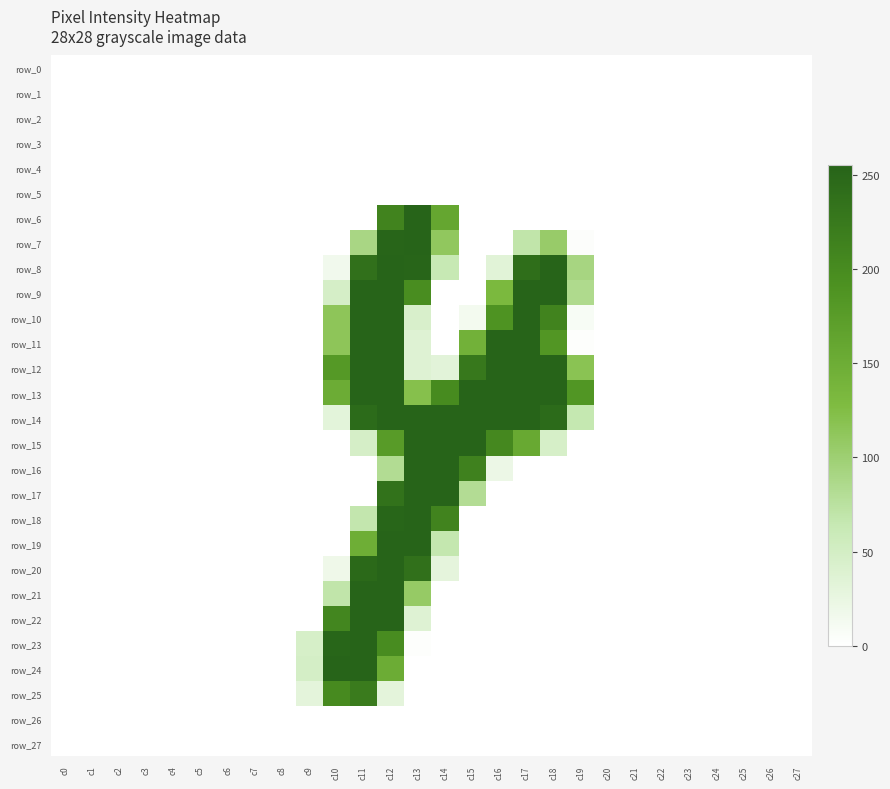

How many values in row_6 are above zero?

3